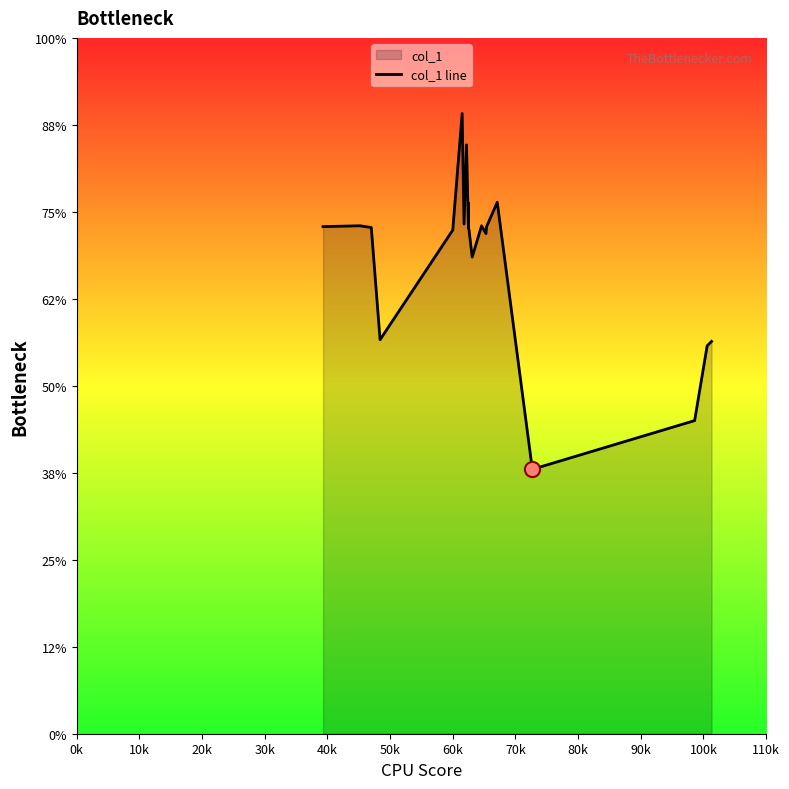

Approximately how many times larger is the value at 50k compared to 30k?

1.6